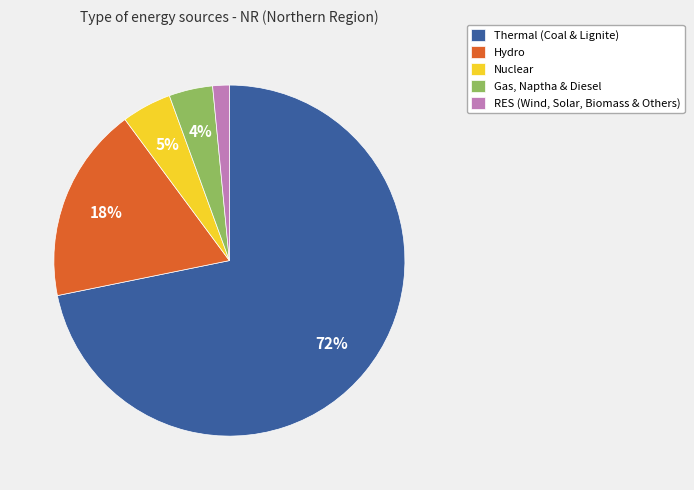

Do Hydro and Thermal (Coal & Lignite) together represent more than half of the pie?

Yes